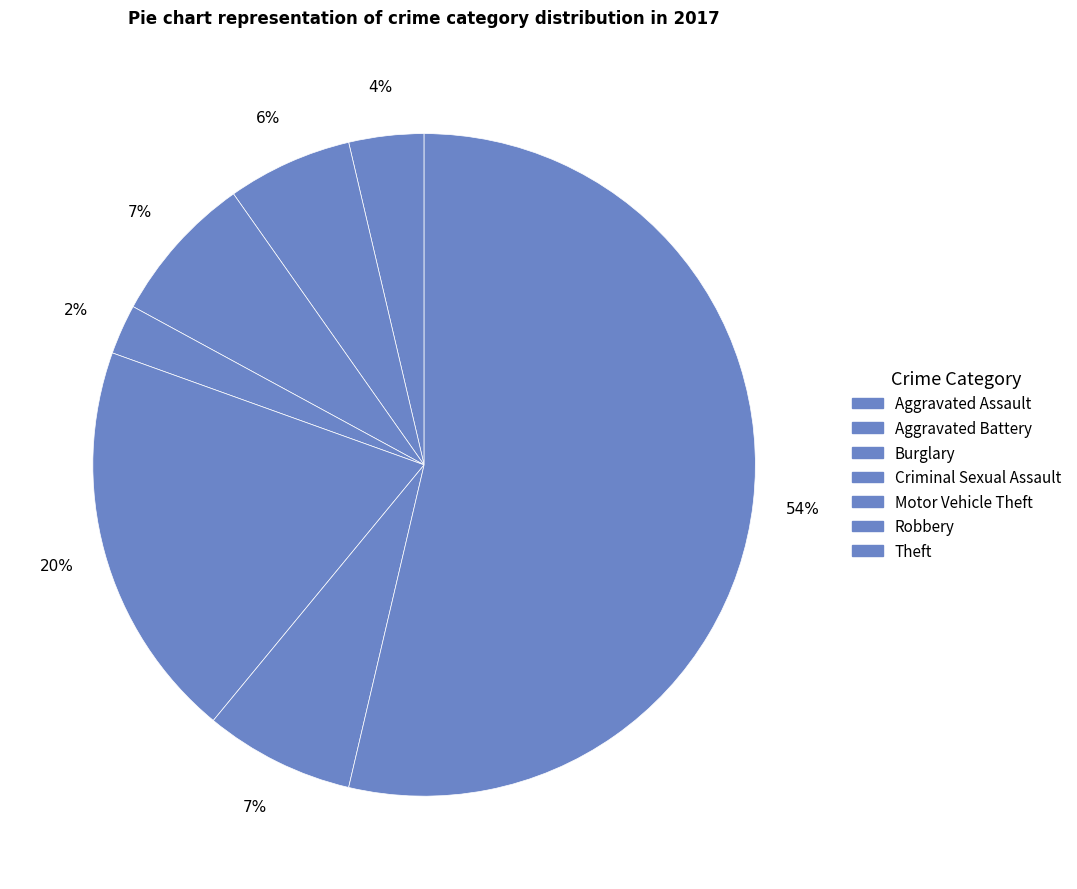

To the nearest percent, what is the difference between the largest and smallest slice percentages?

51%